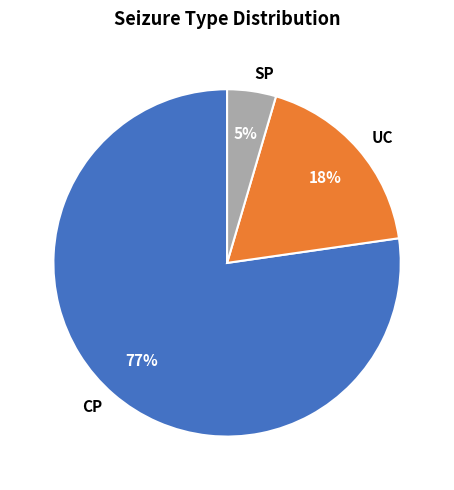

Is the sum of UC and SP greater than half?

No